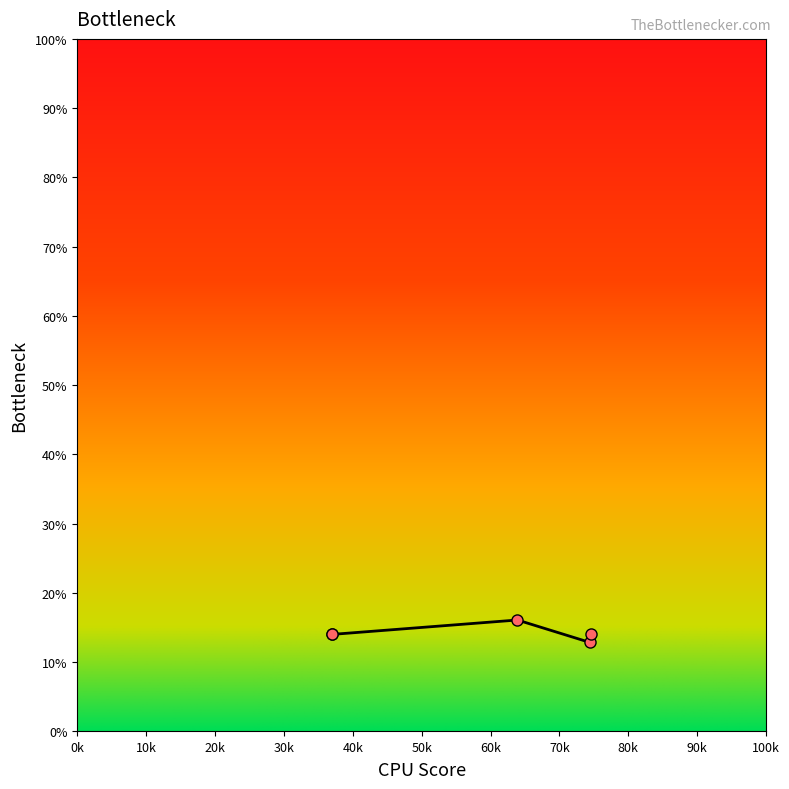

How many distinct data groups are displayed?

1